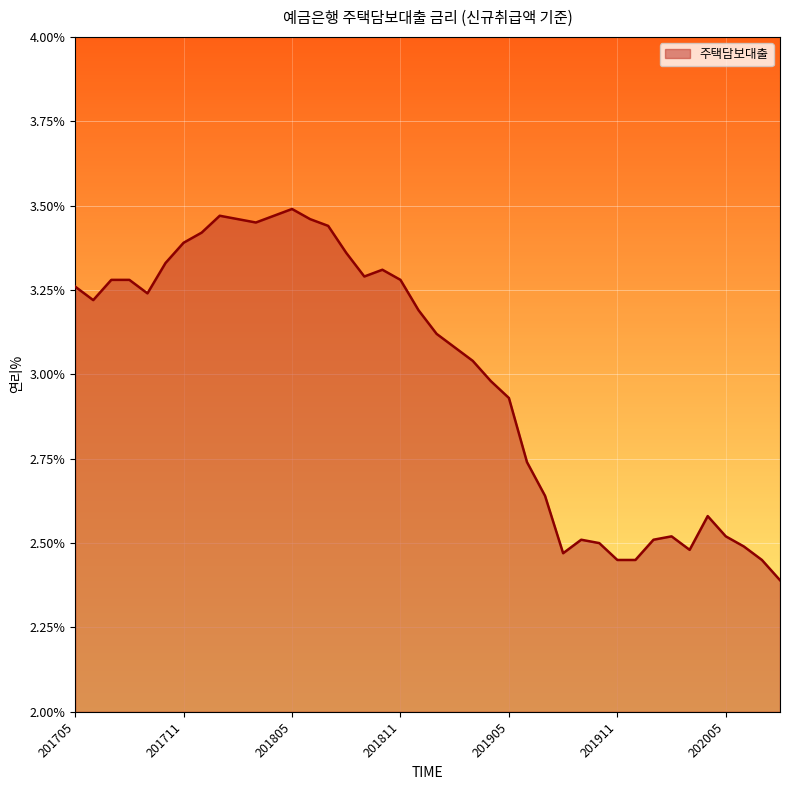

How many values are below 3?

17